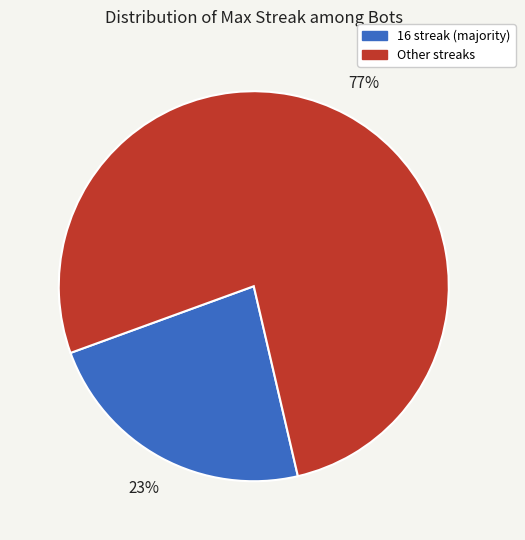

Is there any slice that represents more than half of the pie?

Yes